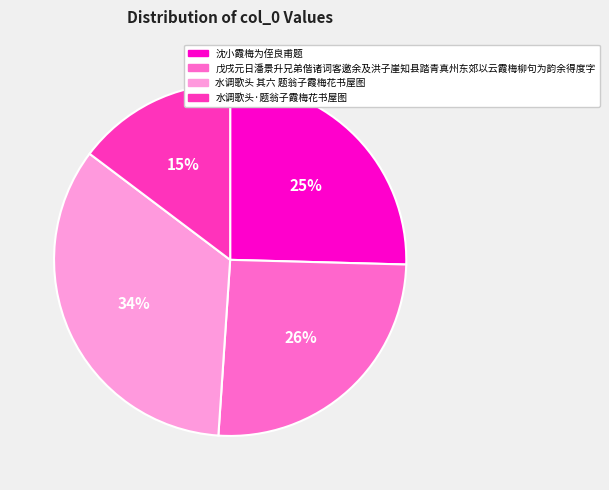

Which slice is the largest?

水调歌头 其六 题翁子霞梅花书屋图